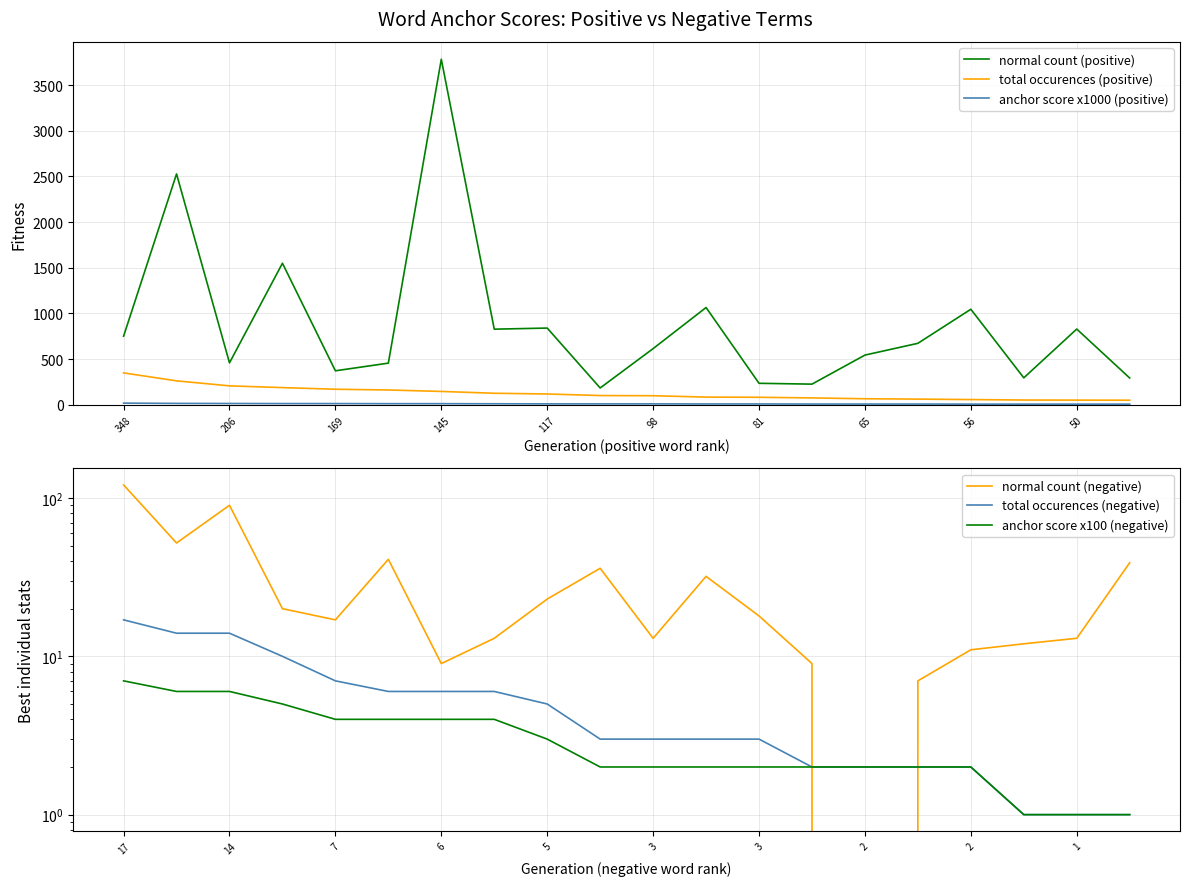

The normal count (positive) series shows 839 at 117. True or false?

True